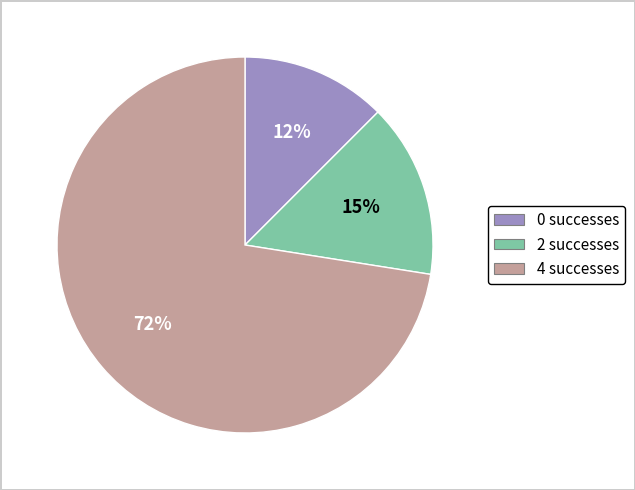

To the nearest percent, what is the average slice percentage?

33%